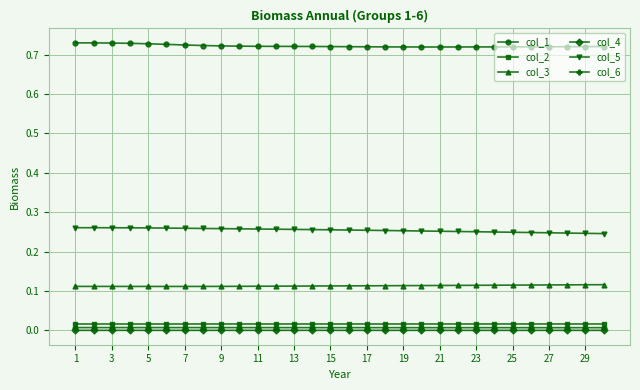

True or false: col_1 and col_4 cross at least once.

False